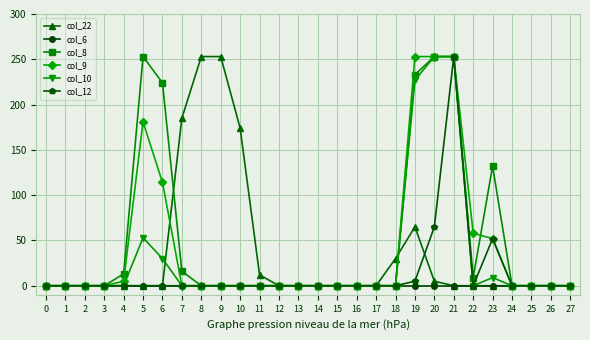

True or false: col_8 has more than 0 points higher than both neighbors.

True